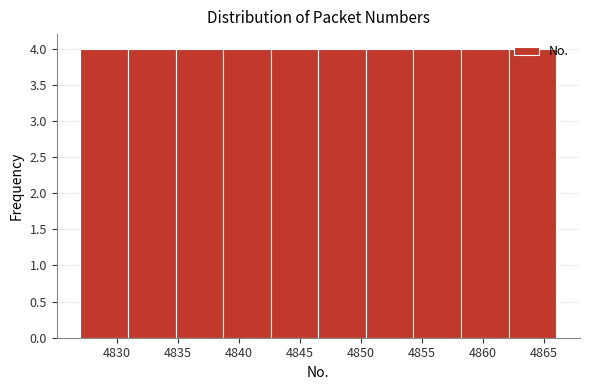

Reading left to right, list every bar in this chart as the range it spans on the x-axis followed by its height. Neither the bar edges nor the heights are printed on the chart, so give them approximately, as read against the axes.

4827.0 to 4830.9: 4
4830.9 to 4834.8: 4
4834.8 to 4838.7: 4
4838.7 to 4842.6: 4
4842.6 to 4846.5: 4
4846.5 to 4850.4: 4
4850.4 to 4854.3: 4
4854.3 to 4858.2: 4
4858.2 to 4862.1: 4
4862.1 to 4866.0: 4